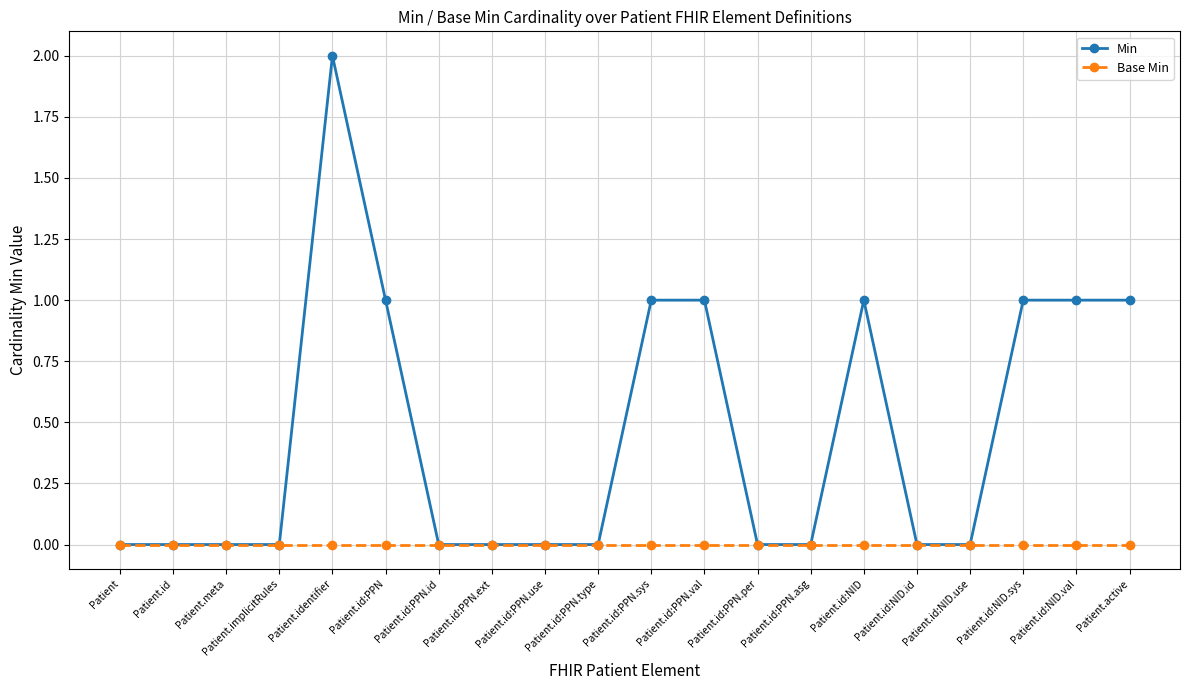

Is it true that Base Min equals 0 at Patient.id?

True